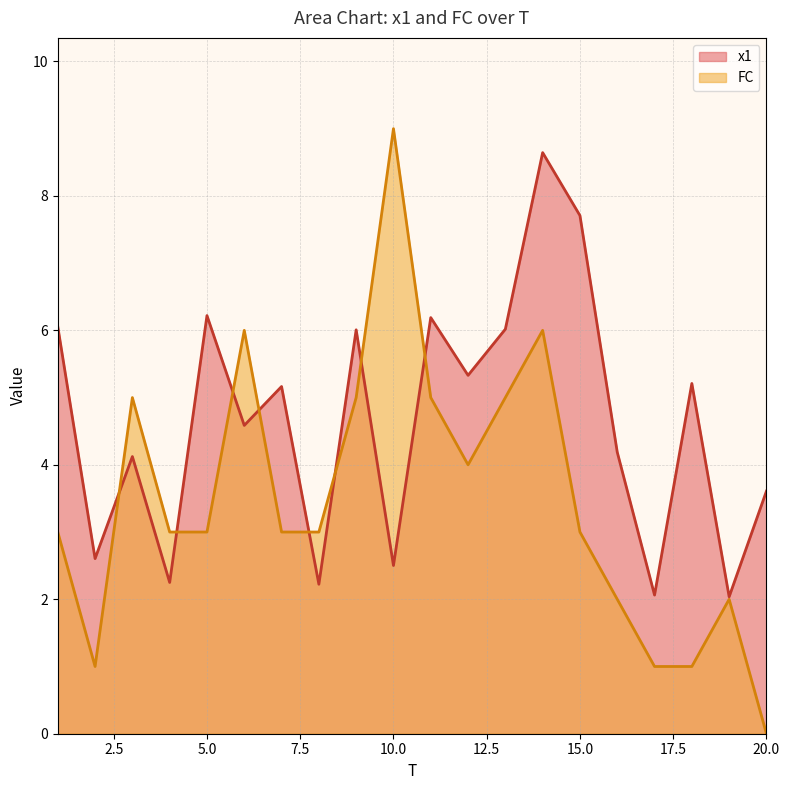

Which series has the widest spread of values?

FC